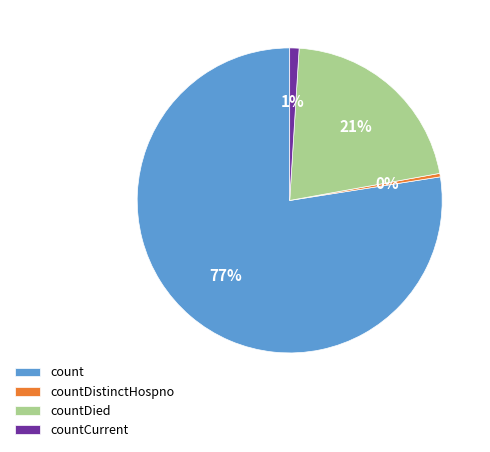

Which category has the smallest portion of the pie?

countDistinctHospno